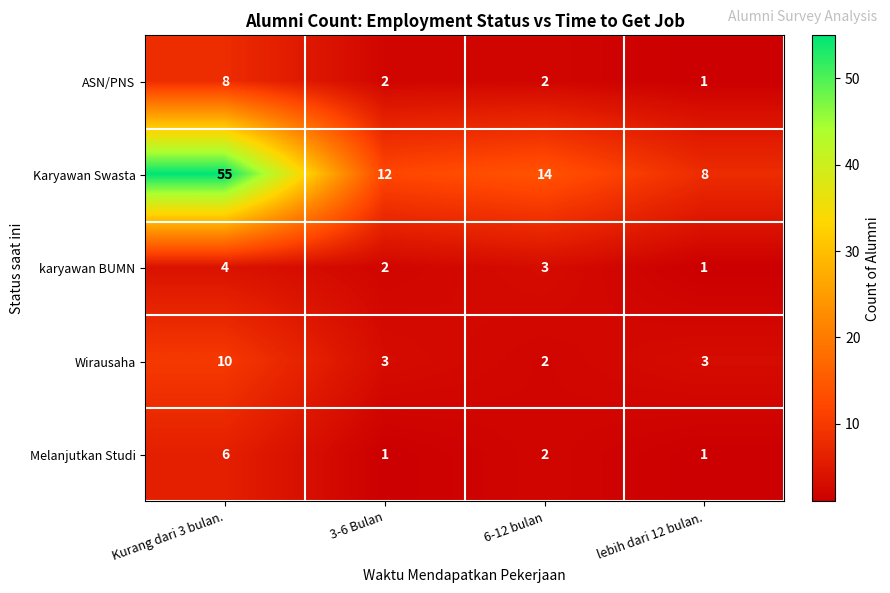

What is the difference between the maximum and minimum values in the Karyawan Swasta series?

47